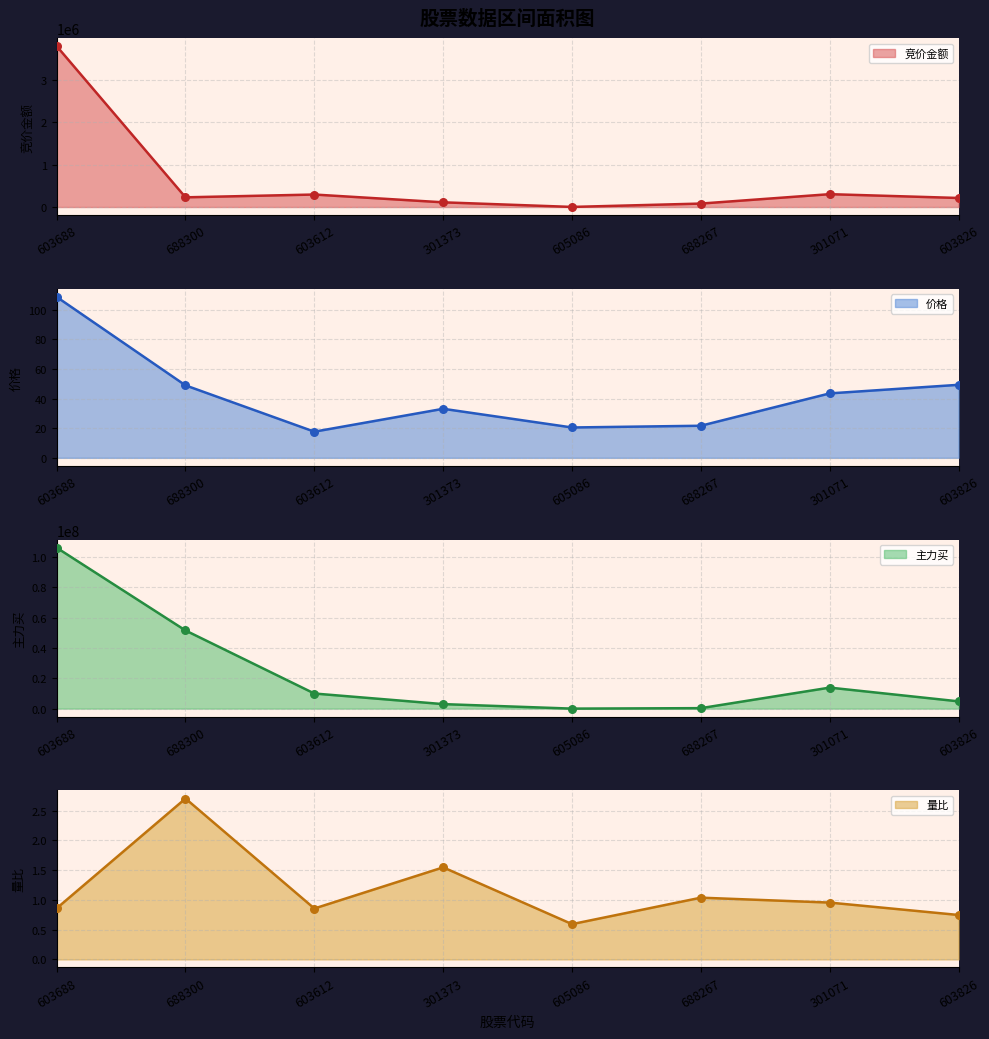

At how many categories does at least one series exceed 22631207?

2